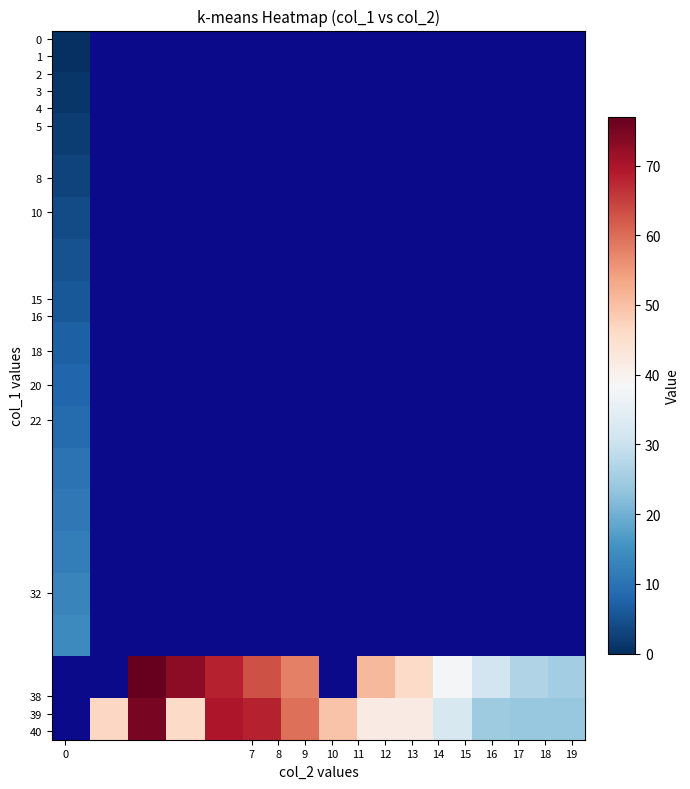

What is the greatest value displayed?

77.0